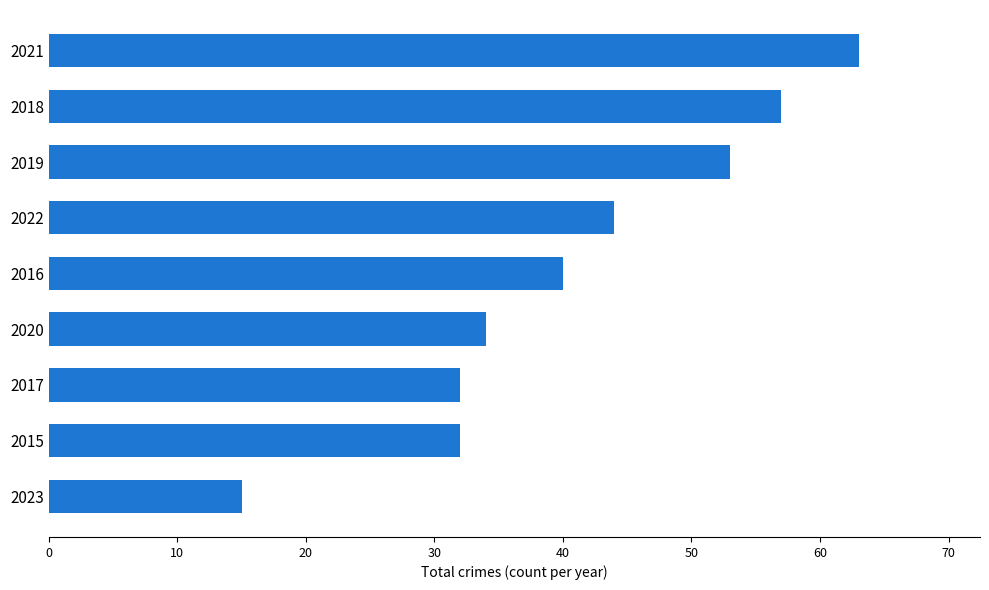

What is the change in value from 2015 to 2020?

+2